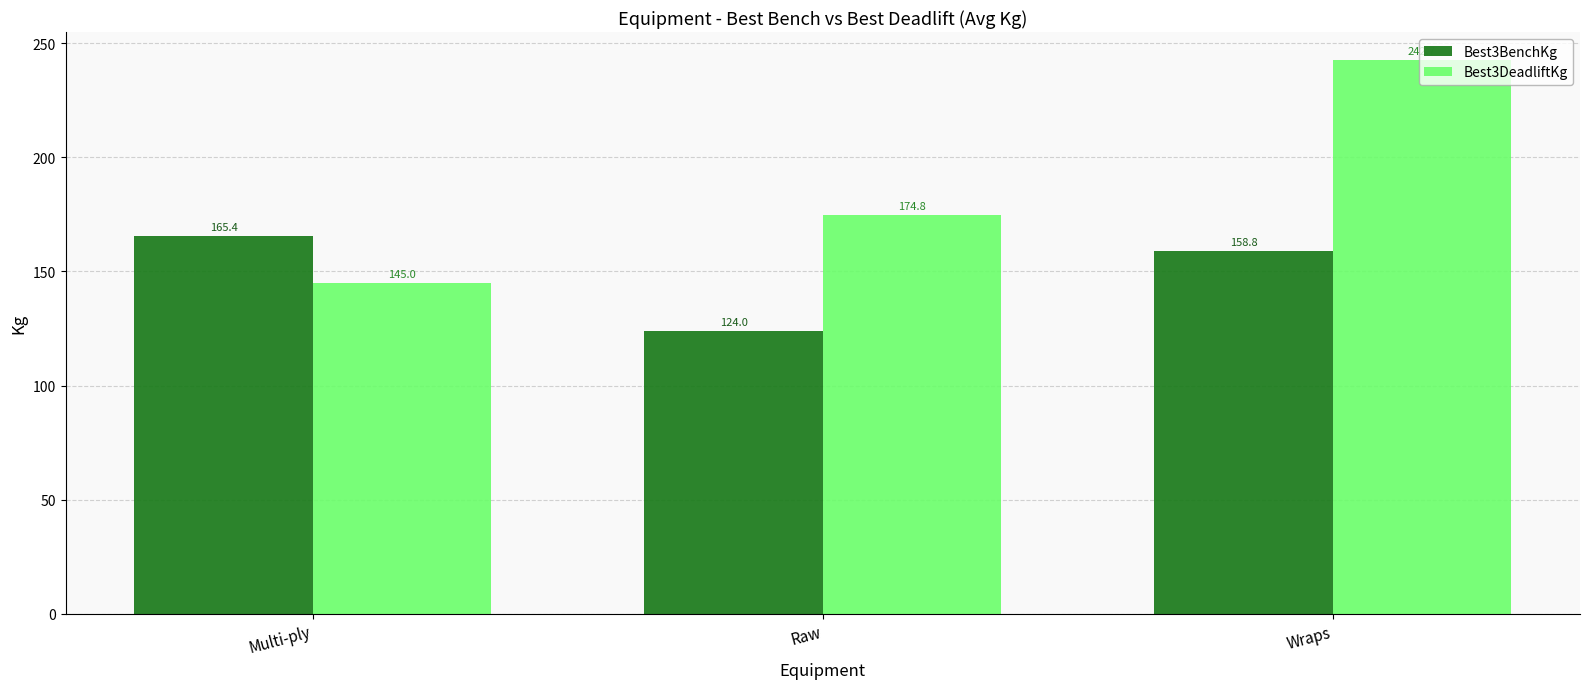

List the series in order of their overall mean, lowest first.

Best3BenchKg, Best3DeadliftKg